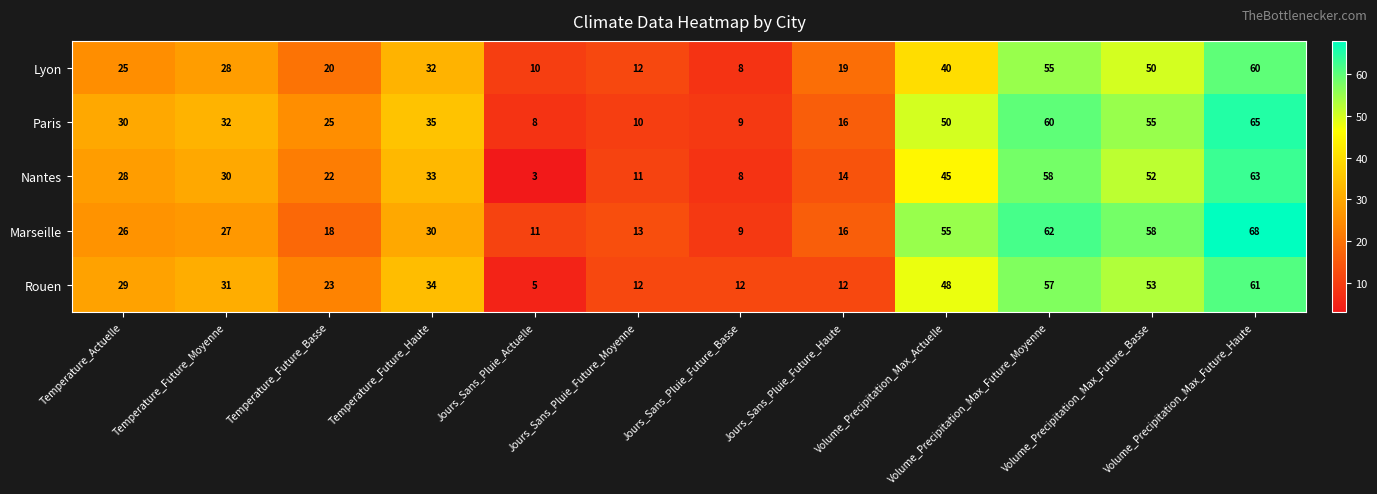

Count the number of data series in this chart.

5